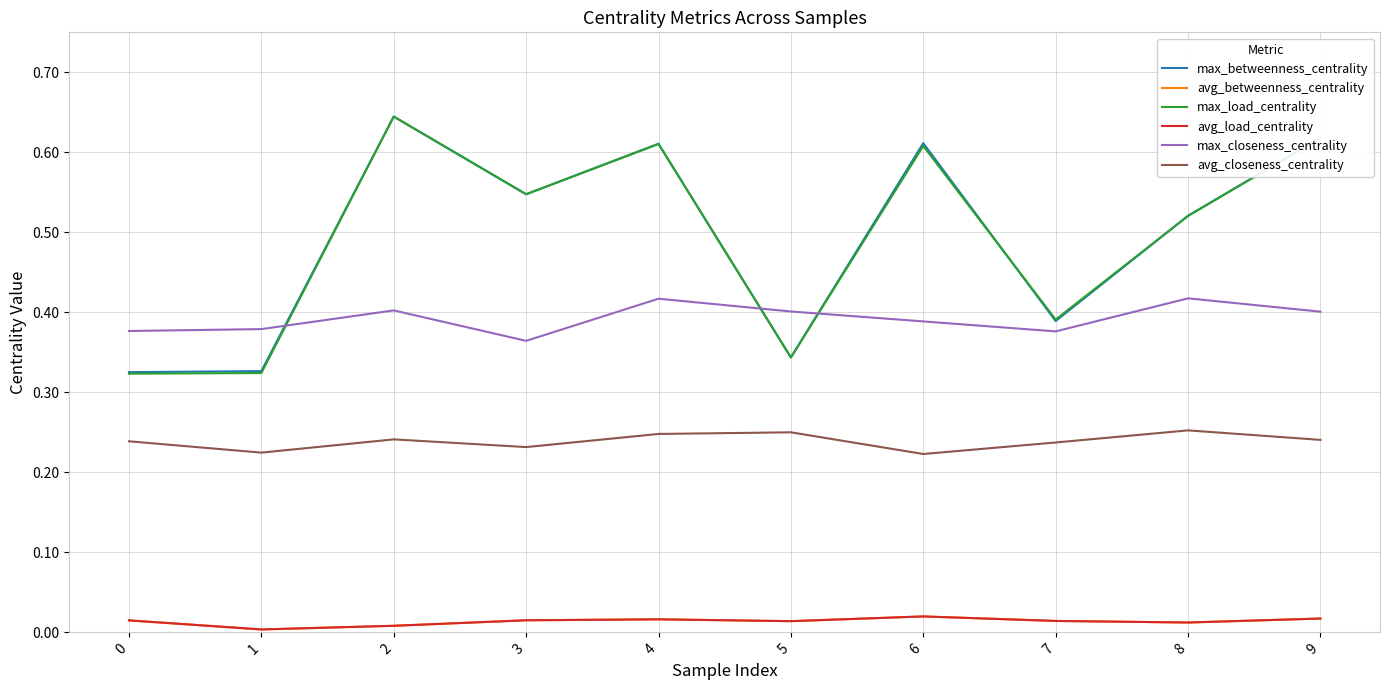

At which category does the chart reach its peak across all series?

2